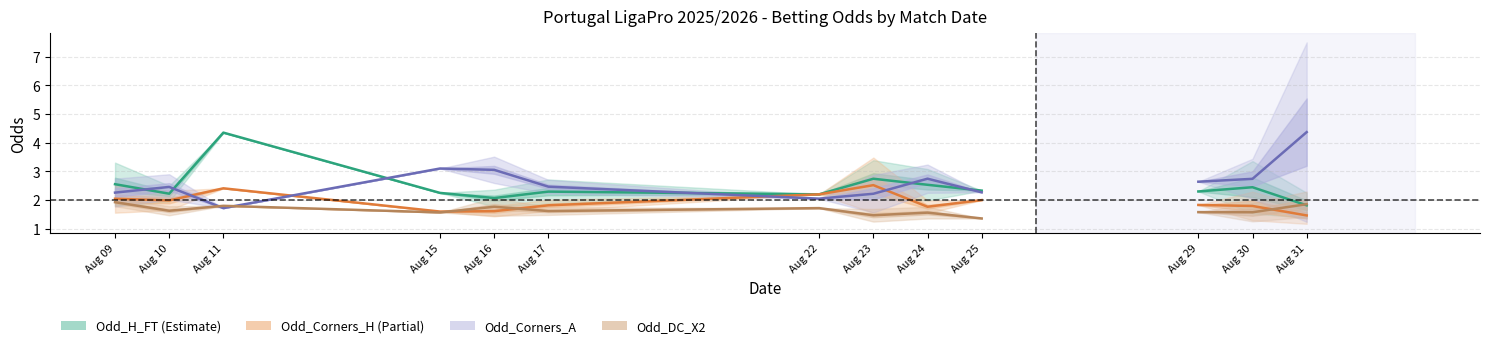

Which has a higher value, Aug 16 or Aug 24?

Aug 24